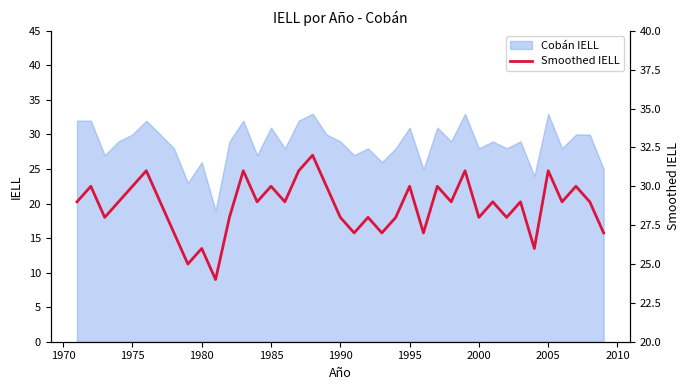

True or false: the data shows 33 at 2005.

False